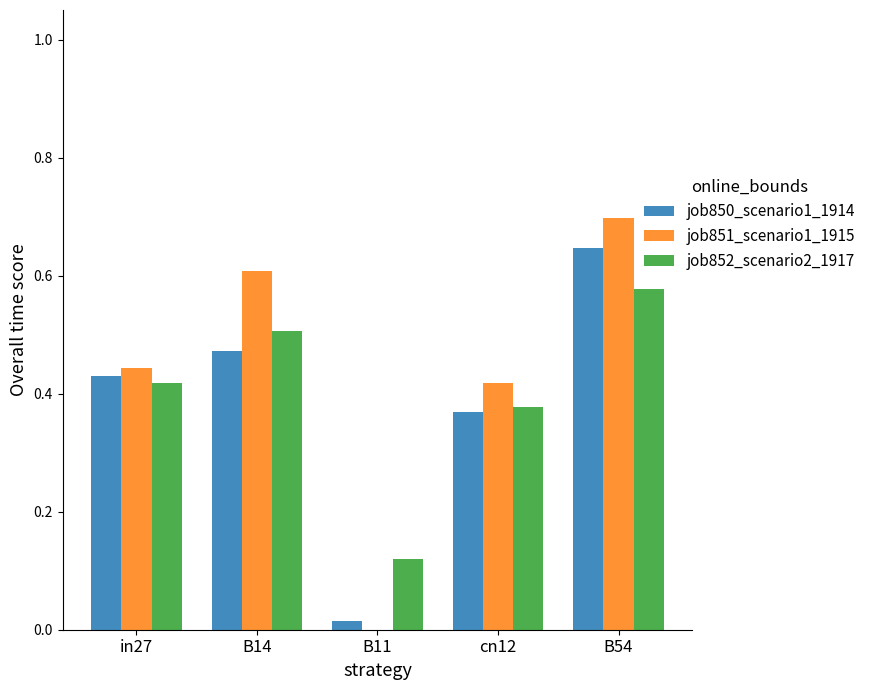

The job850_scenario1_1914 series shows 0.2 at in27. True or false?

False